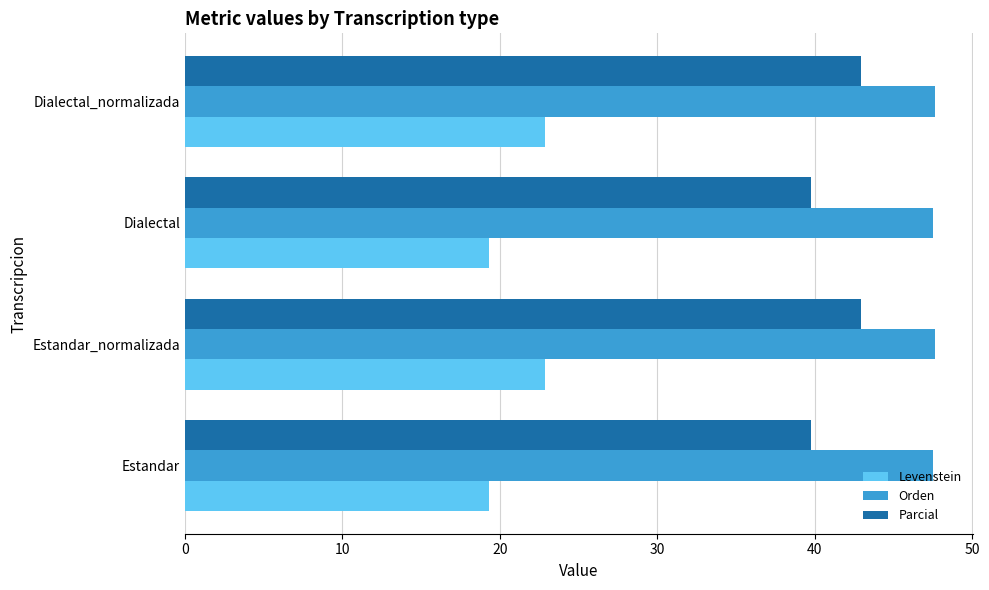

What is the lowest value of the Levenstein series?

19.3